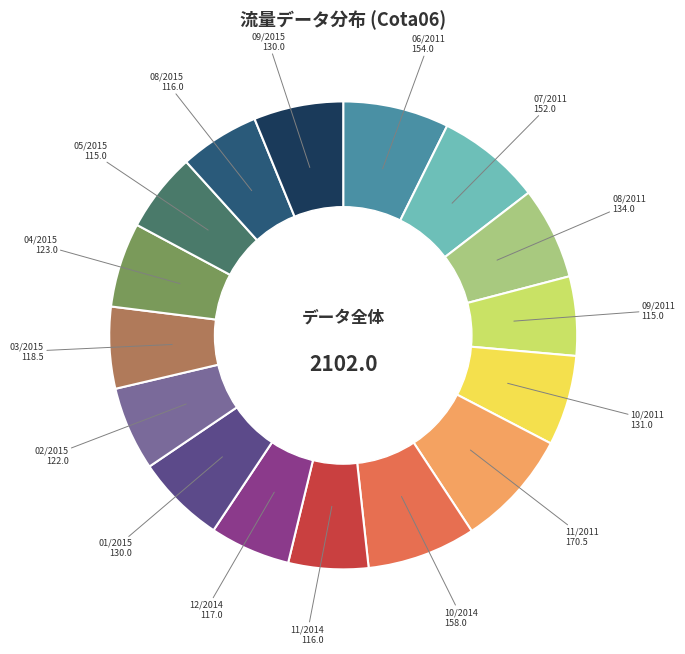

Is there a majority slice in this chart?

No